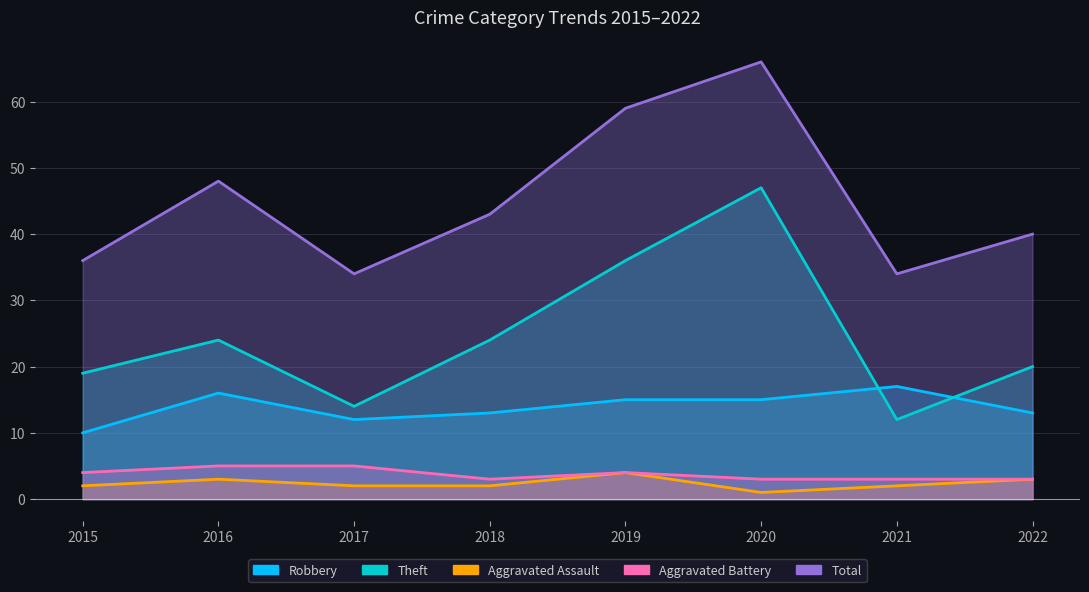

Count the Aggravated Battery values in the range 3 to 5.

8